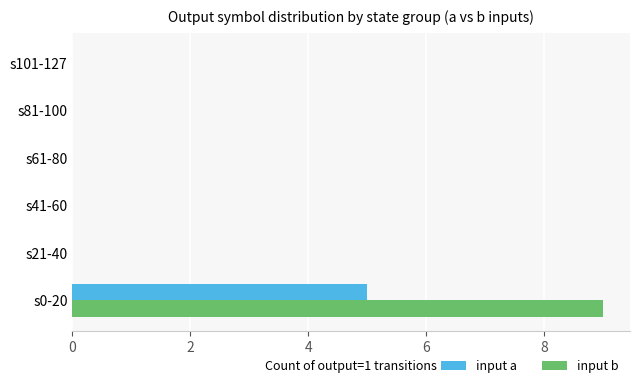

How many series are shown in this chart?

2